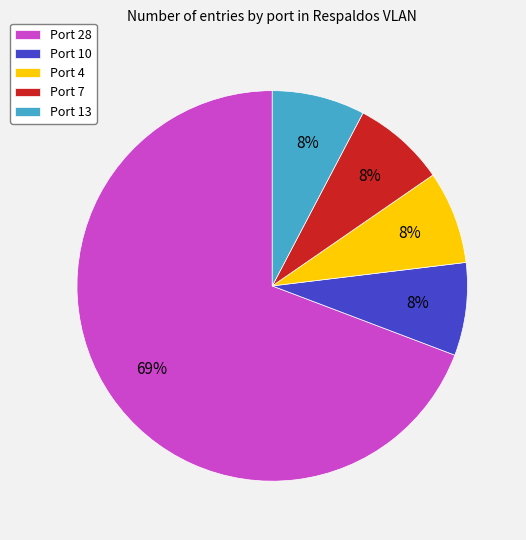

Is Port 7 the majority of the pie?

No